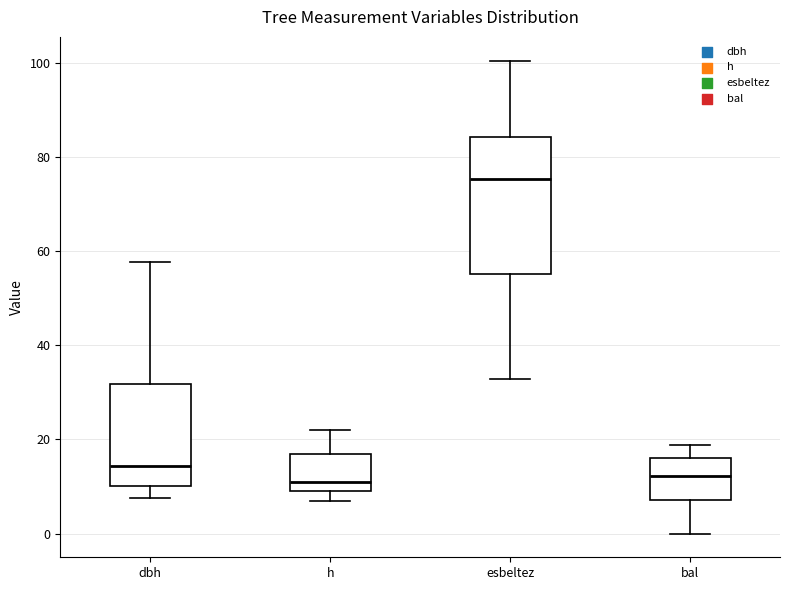

Which box has the highest median line?

esbeltez